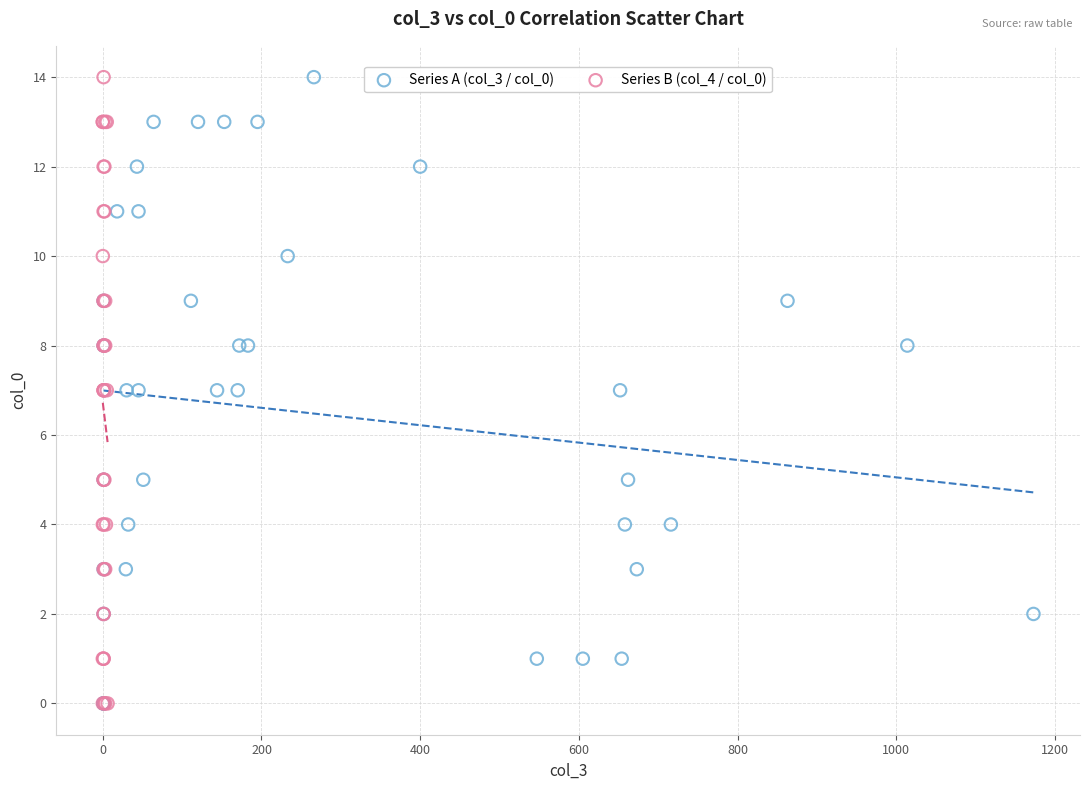

What are all the series names shown in the legend?

Series A (col_3 / col_0), Series B (col_4 / col_0)